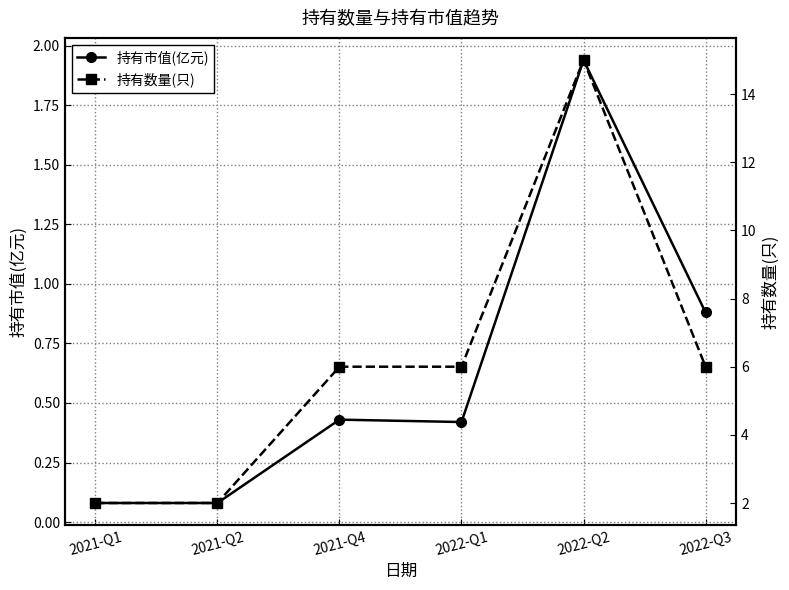

Which category has the highest value in the 持有数量(只) series?

2022-Q2